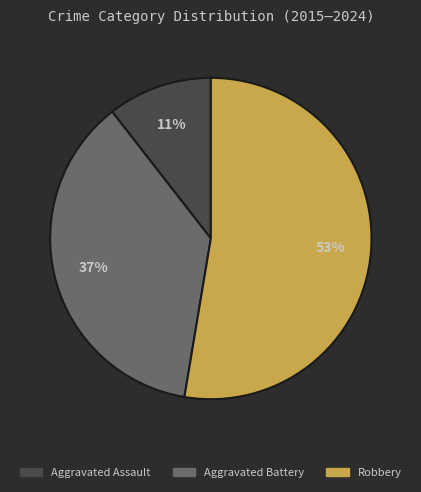

What is the largest slice in the pie chart?

Robbery